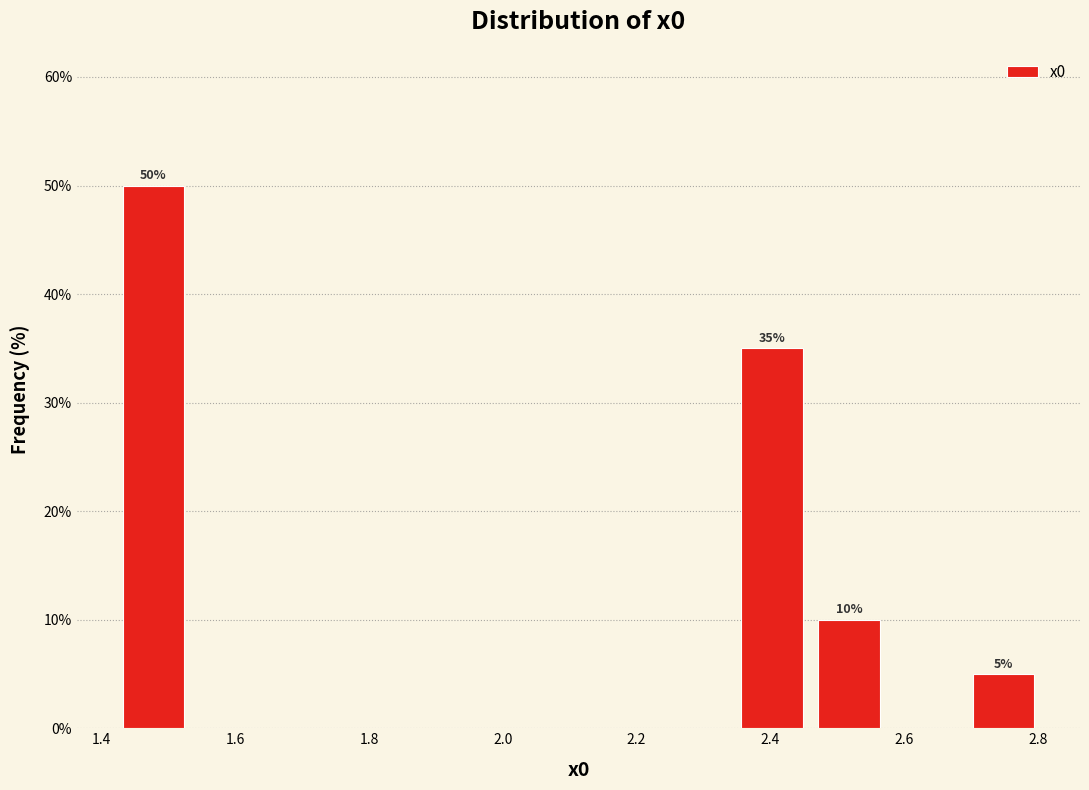

Which range on the x-axis has the tallest bar?

1.42 to 1.54